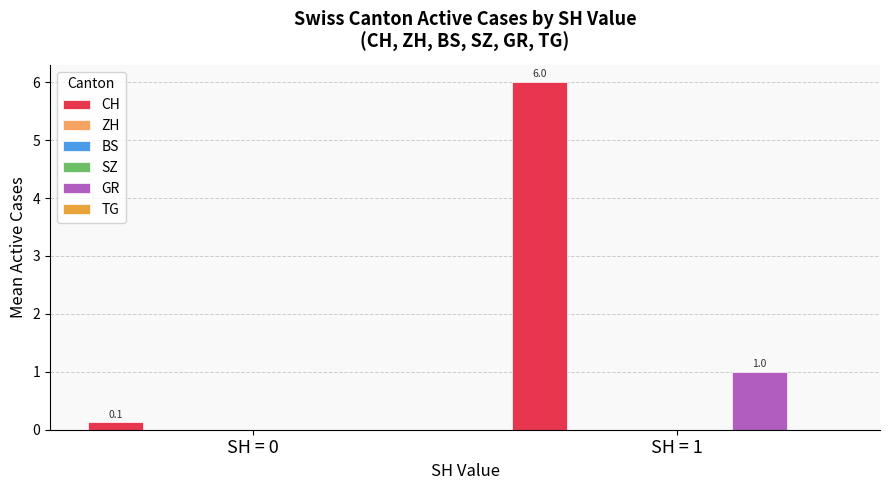

What is the difference between the CH values at SH = 0 and SH = 1?

5.9